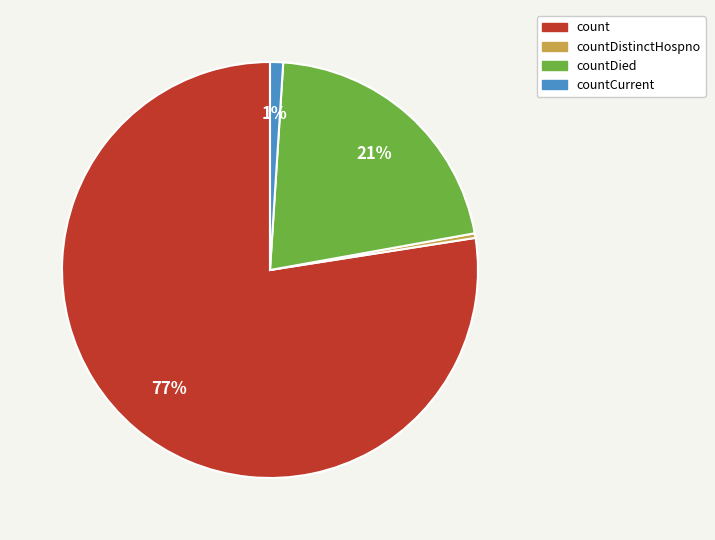

To the nearest percent, what is the average slice percentage?

25%